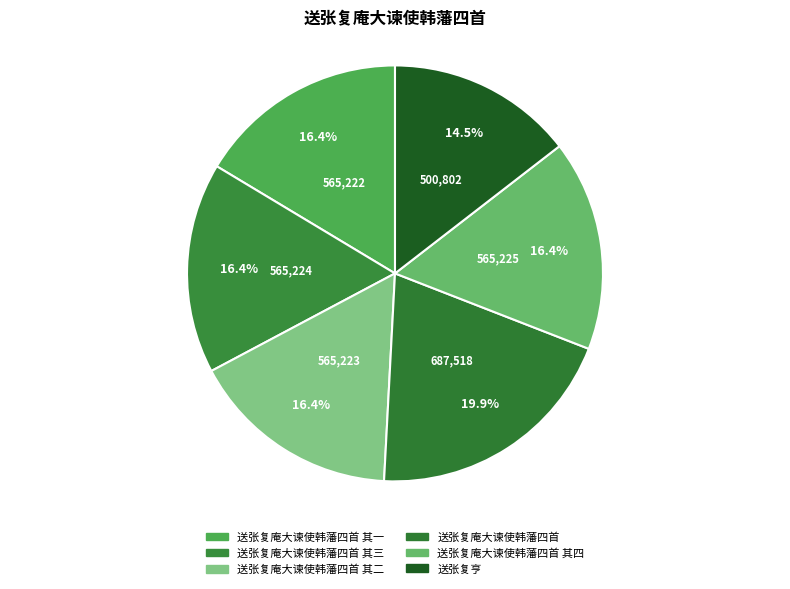

How many segments does this pie chart have?

6